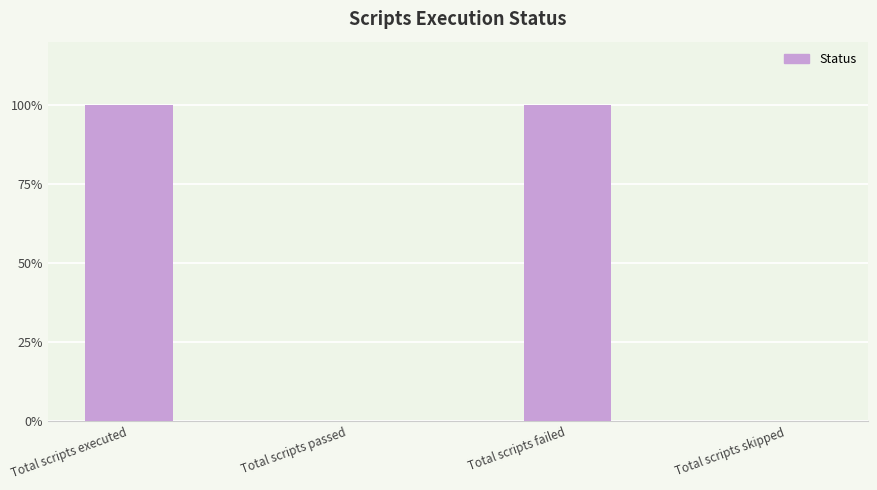

Rank the categories by value from highest to lowest.

Total scripts executed, Total scripts failed, Total scripts passed, Total scripts skipped